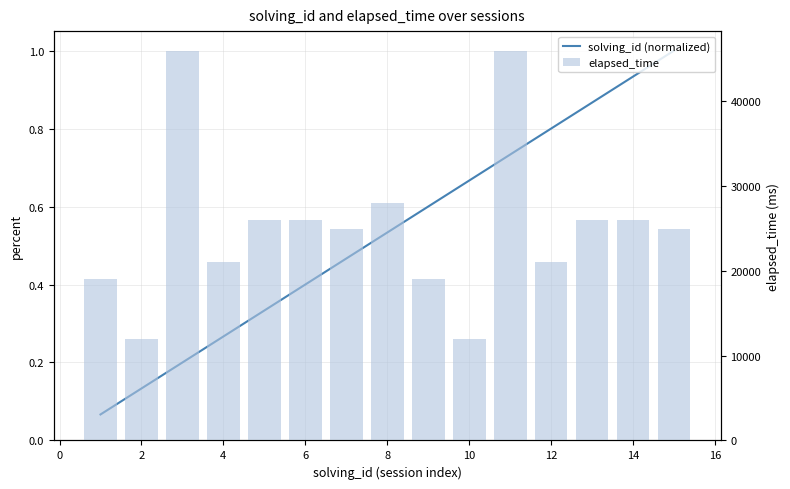

What is the difference between the solving_id (normalized) values at 8 and 14?

0.6